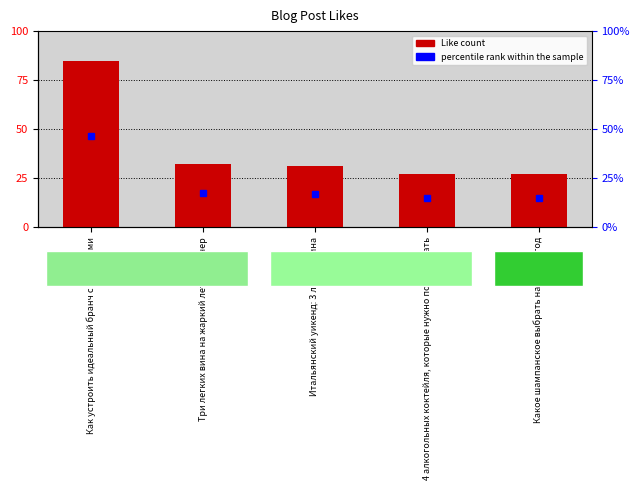

The value at Как устроить идеальный бранч с подругами is 85. True or false?

True